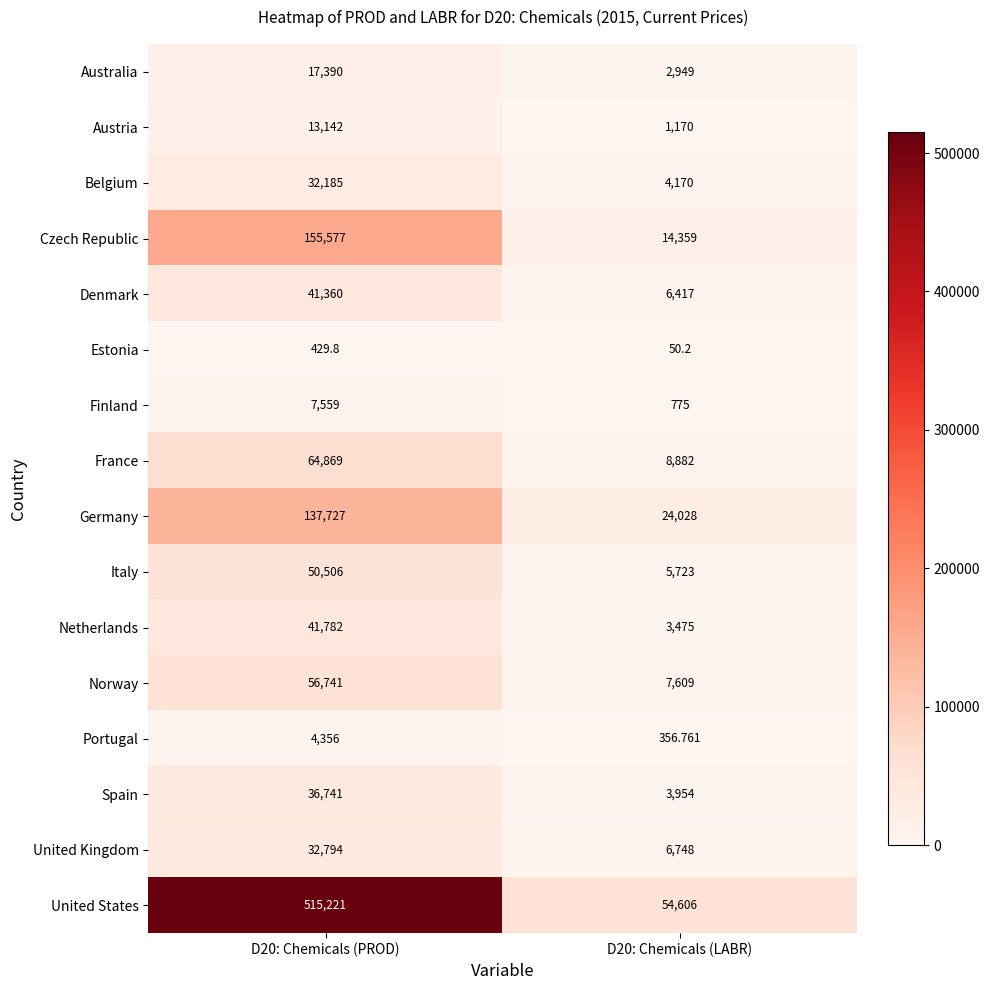

Rank the series at D20: Chemicals (LABR) from lowest to highest value.

Estonia, Portugal, Finland, Austria, Australia, Netherlands, Spain, Belgium, Italy, Denmark, United Kingdom, Norway, France, Czech Republic, Germany, United States